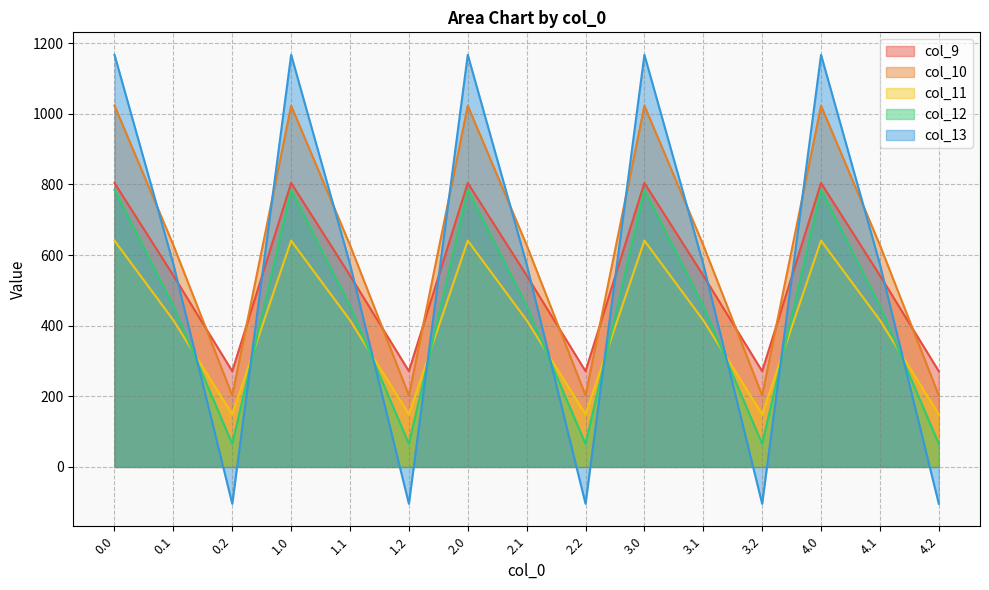

Rank the series by their maximum value, from lowest to highest.

col_11, col_12, col_9, col_10, col_13